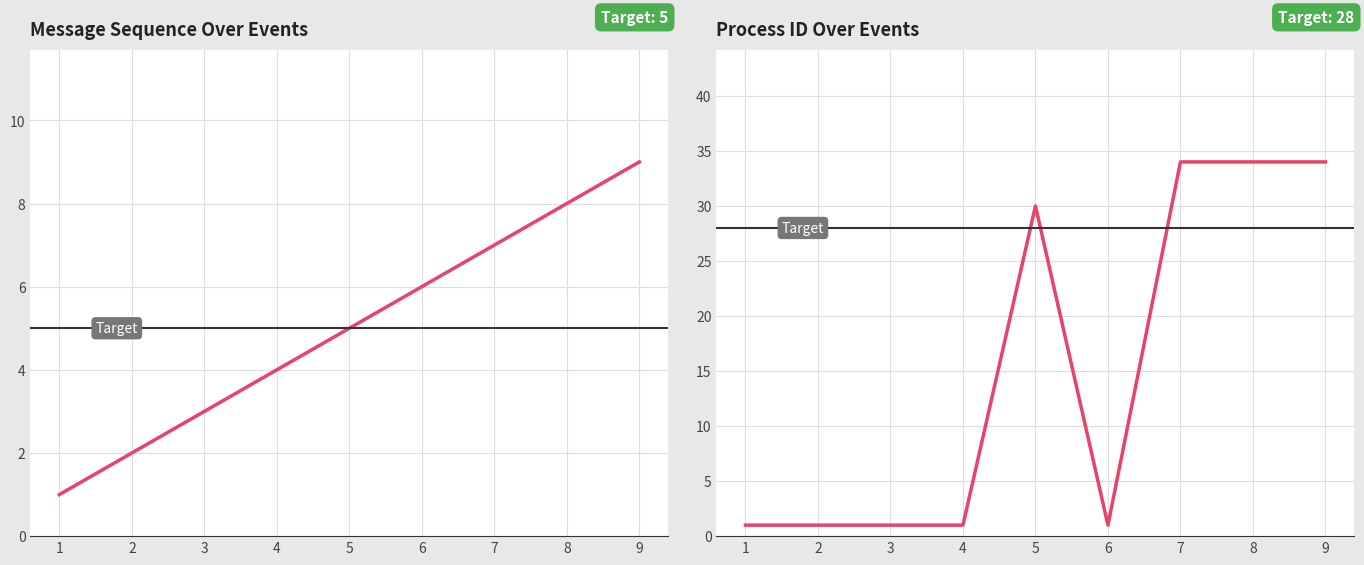

What is the spread (max minus min) of values at 3?

2